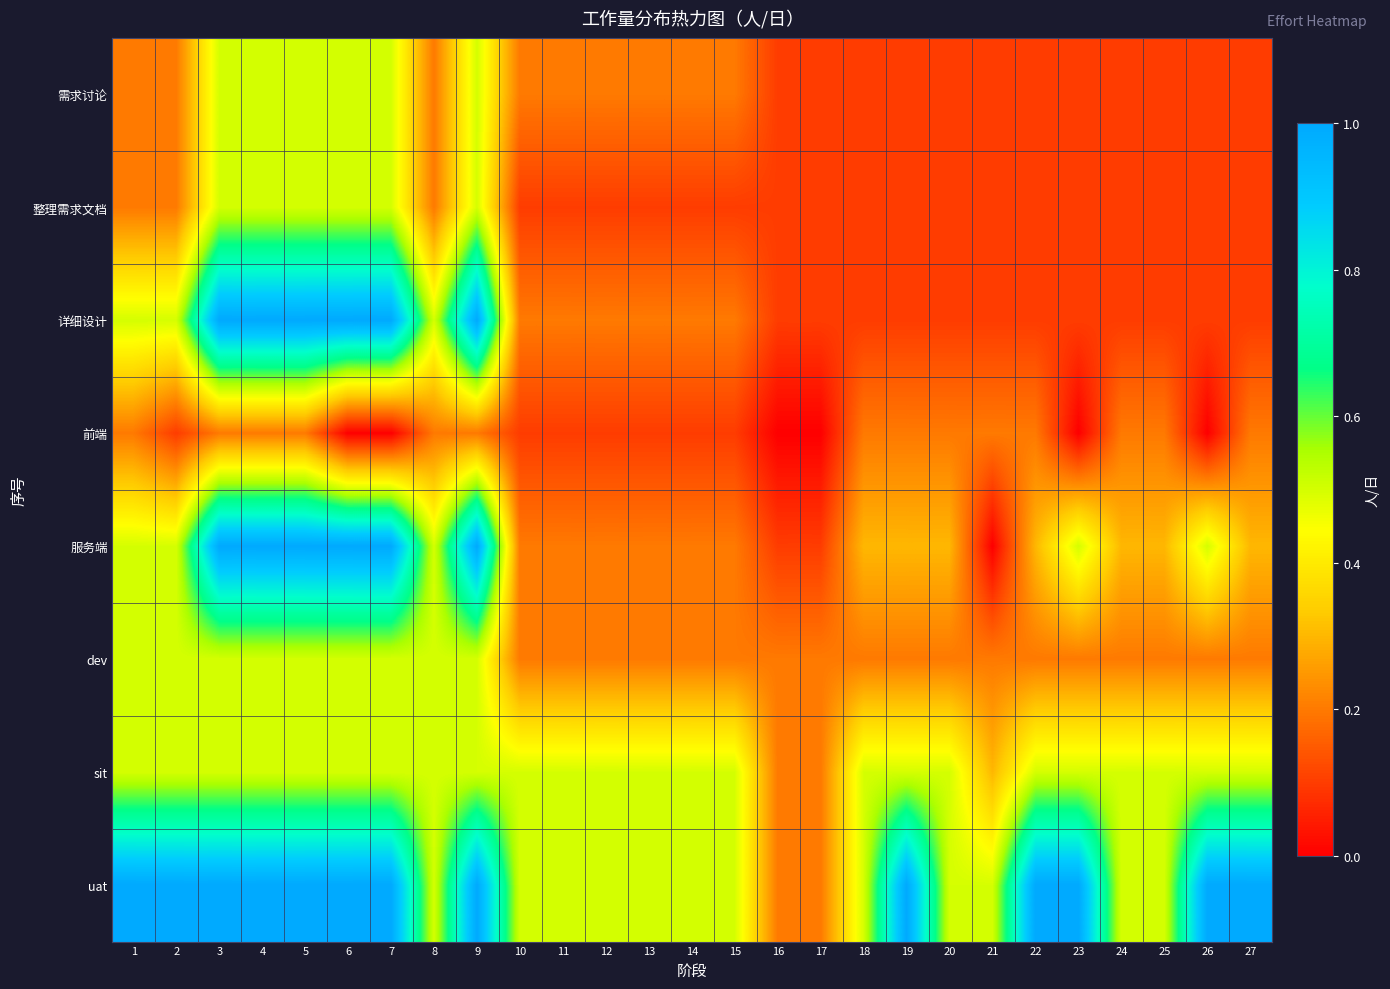

Reading left to right, what are all the values shown in this chart?

需求讨论: 1=0.2	2=0.2	3=0.5	4=0.5	5=0.5	6=0.5	7=0.5	8=0.2	9=0.5	10=0.2	11=0.2	12=0.2	13=0.2	14=0.2	15=0.2	16=0.1	17=0.1	18=0.1	19=0.1	20=0.1	21=0.1	22=0.1	23=0.1	24=0.1	25=0.1	26=0.1	27=0.1
整理需求文档: 1=0.2	2=0.2	3=0.5	4=0.5	5=0.5	6=0.5	7=0.5	8=0.2	9=0.5	10=0.1	11=0.1	12=0.1	13=0.1	14=0.1	15=0.1	16=0.1	17=0.1	18=0.1	19=0.1	20=0.1	21=0.1	22=0.1	23=0.1	24=0.1	25=0.1	26=0.1	27=0.1
详细设计: 1=0.5	2=0.5	3=1.0	4=1.0	5=1.0	6=1.0	7=1.0	8=0.5	9=1.0	10=0.2	11=0.2	12=0.2	13=0.2	14=0.2	15=0.2	16=0.1	17=0.1	18=0.1	19=0.1	20=0.1	21=0.1	22=0.1	23=0.1	24=0.1	25=0.1	26=0.1	27=0.1
前端: 1=0.2	2=0.1	3=0.2	4=0.2	5=0.2	6=0.0	7=0.0	8=0.2	9=0.2	10=0.1	11=0.1	12=0.1	13=0.1	14=0.1	15=0.1	16=0.0	17=0.0	18=0.2	19=0.2	20=0.2	21=0.2	22=0.2	23=0.0	24=0.2	25=0.2	26=0.0	27=0.2
服务端: 1=0.5	2=0.5	3=1.0	4=1.0	5=1.0	6=1.0	7=1.0	8=0.5	9=1.0	10=0.2	11=0.2	12=0.2	13=0.2	14=0.2	15=0.2	16=0.1	17=0.1	18=0.3	19=0.3	20=0.3	21=0.0	22=0.3	23=0.5	24=0.3	25=0.3	26=0.5	27=0.3
dev: 1=0.5	2=0.5	3=0.5	4=0.5	5=0.5	6=0.5	7=0.5	8=0.5	9=0.5	10=0.2	11=0.2	12=0.2	13=0.2	14=0.2	15=0.2	16=0.2	17=0.2	18=0.2	19=0.2	20=0.2	21=0.2	22=0.2	23=0.2	24=0.2	25=0.2	26=0.2	27=0.2
sit: 1=0.5	2=0.5	3=0.5	4=0.5	5=0.5	6=0.5	7=0.5	8=0.5	9=0.5	10=0.5	11=0.5	12=0.5	13=0.5	14=0.5	15=0.5	16=0.2	17=0.2	18=0.5	19=0.5	20=0.5	21=0.3	22=0.5	23=0.5	24=0.5	25=0.5	26=0.5	27=0.5
uat: 1=1.0	2=1.0	3=1.0	4=1.0	5=1.0	6=1.0	7=1.0	8=0.5	9=1.0	10=0.5	11=0.5	12=0.5	13=0.5	14=0.5	15=0.5	16=0.2	17=0.2	18=0.5	19=1.0	20=0.5	21=0.5	22=1.0	23=1.0	24=0.5	25=0.5	26=1.0	27=1.0